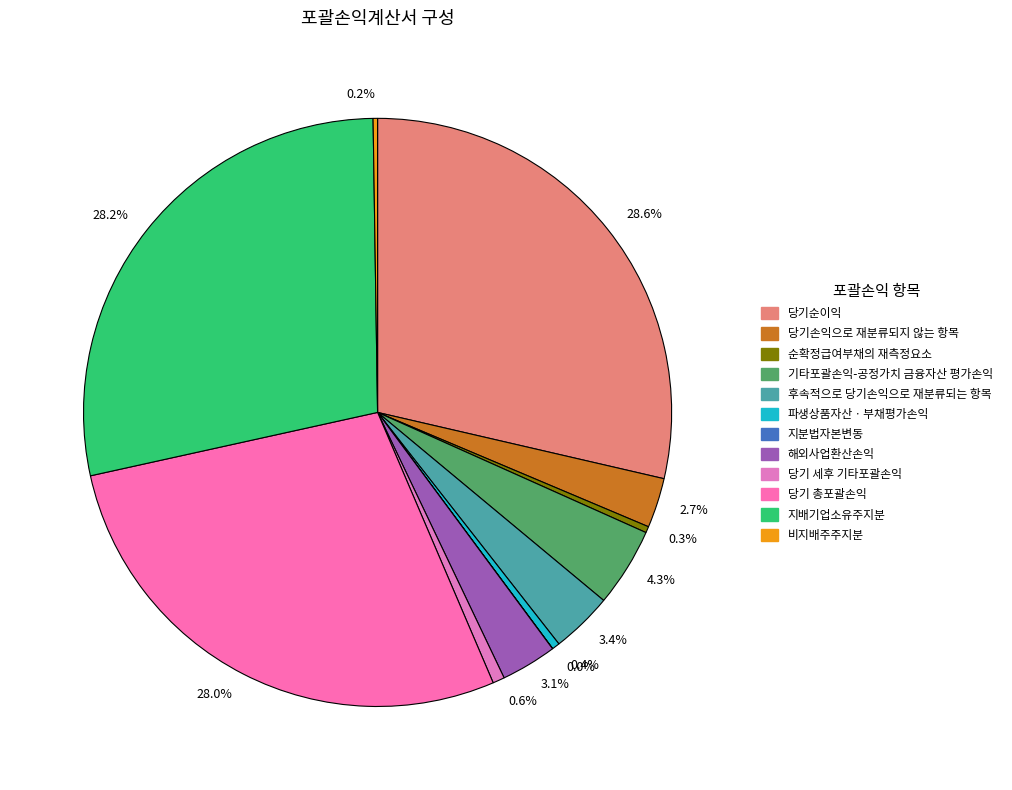

Is the sum of 28.6% and 3.1% greater than half?

No